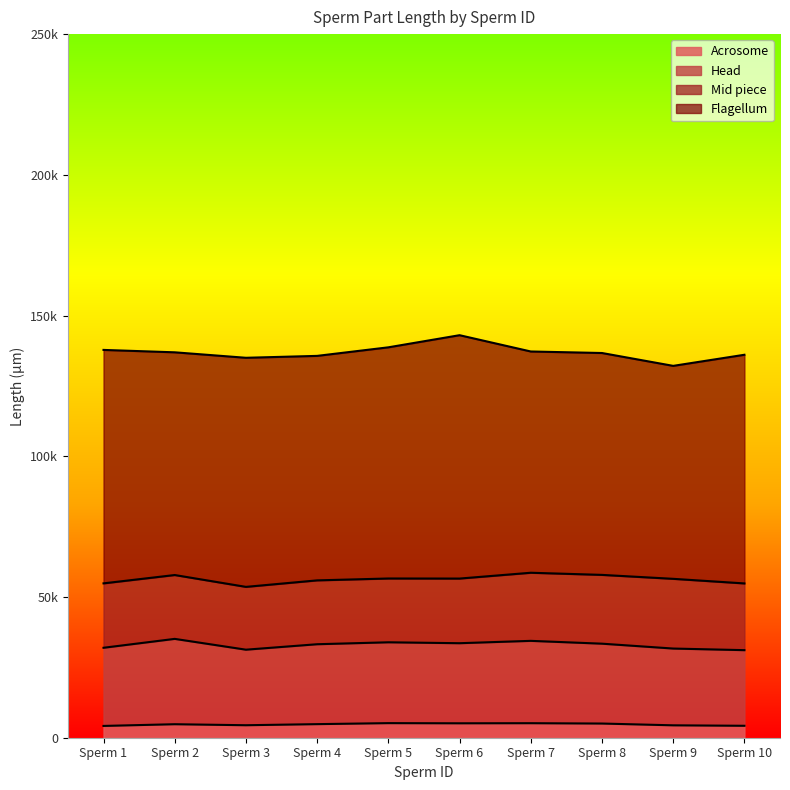

What is the value of the Mid piece point at the 1st from the left?

22884